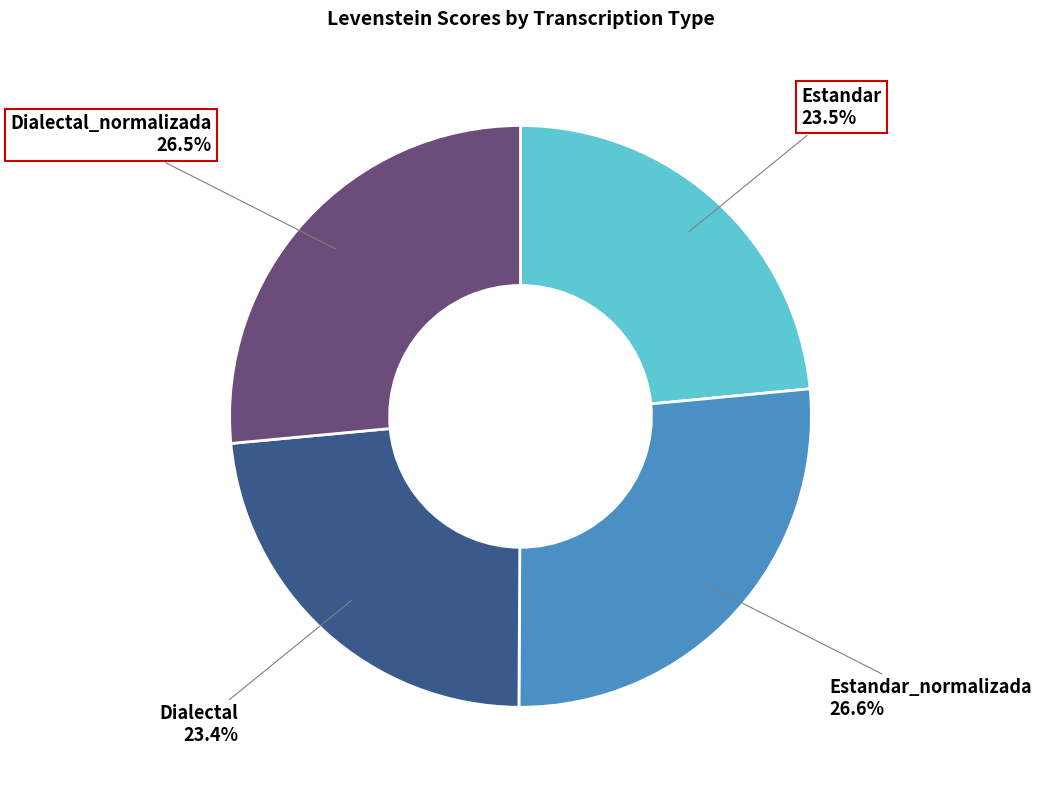

What percentage do Dialectal and Estandar together represent?

46.9%